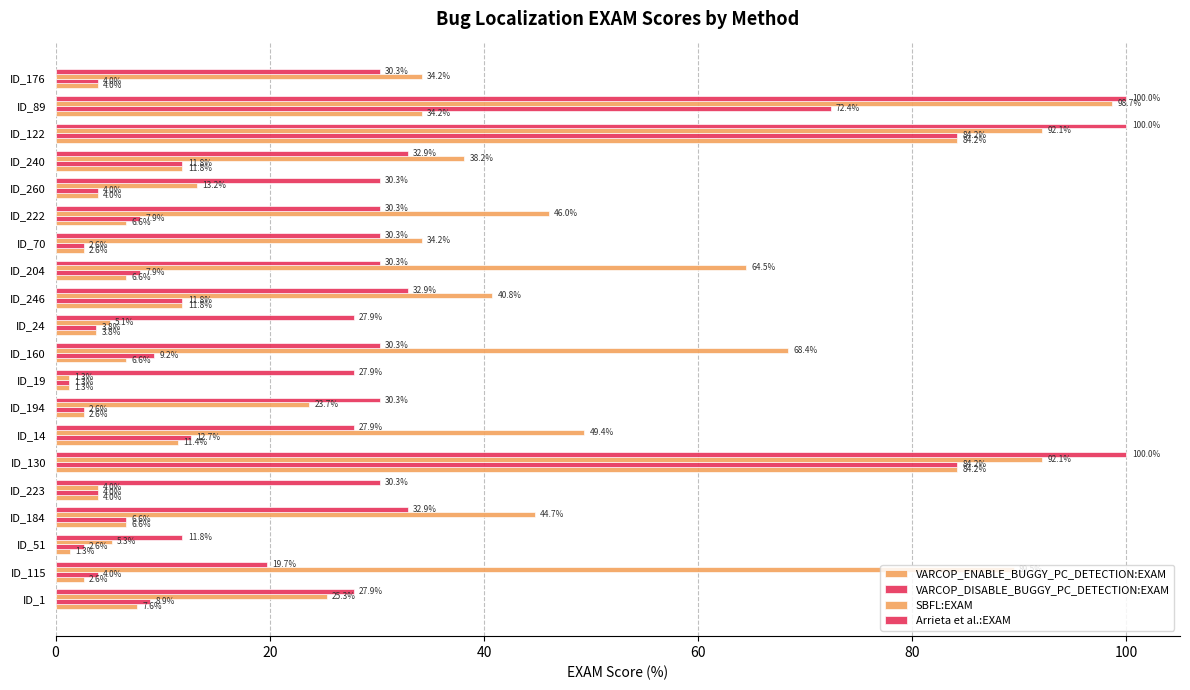

How many series are shown in this chart?

4